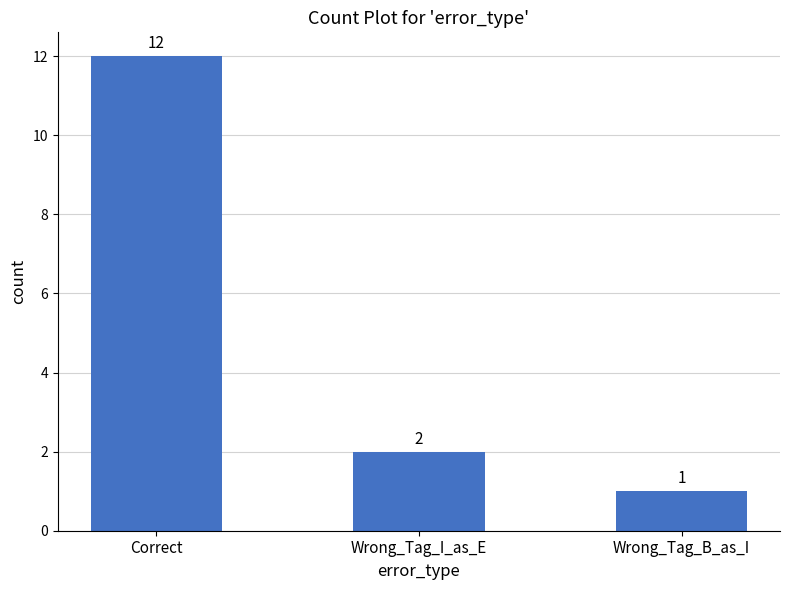

How many bars are there in total?

3